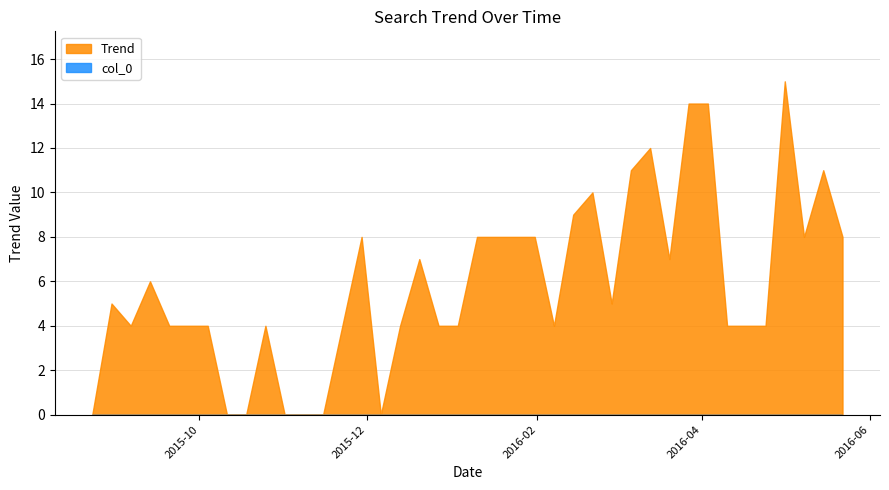

How many lines are shown in the chart?

2